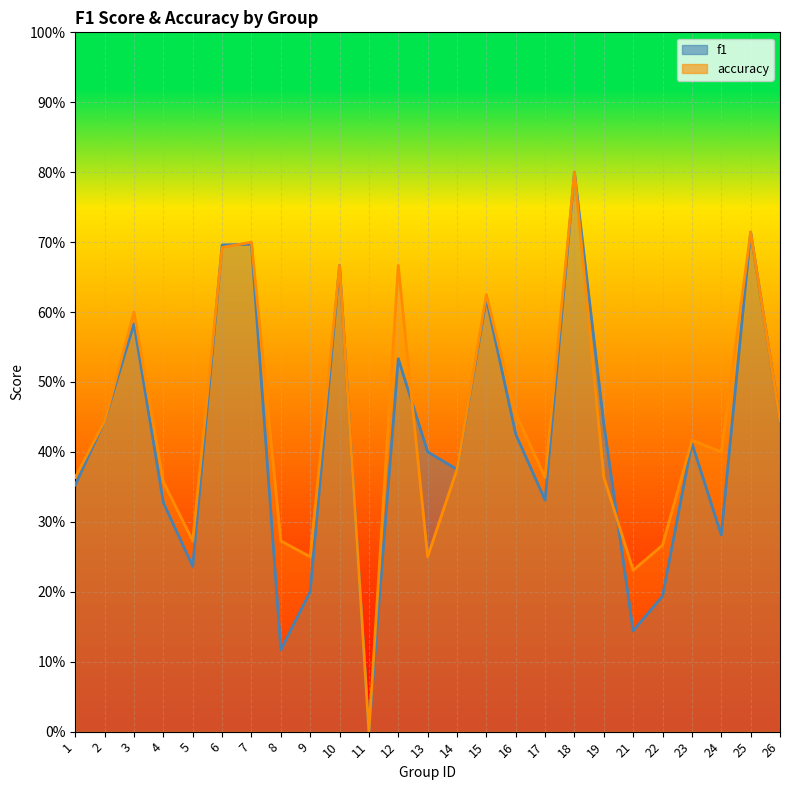

How many lines are shown in the chart?

2